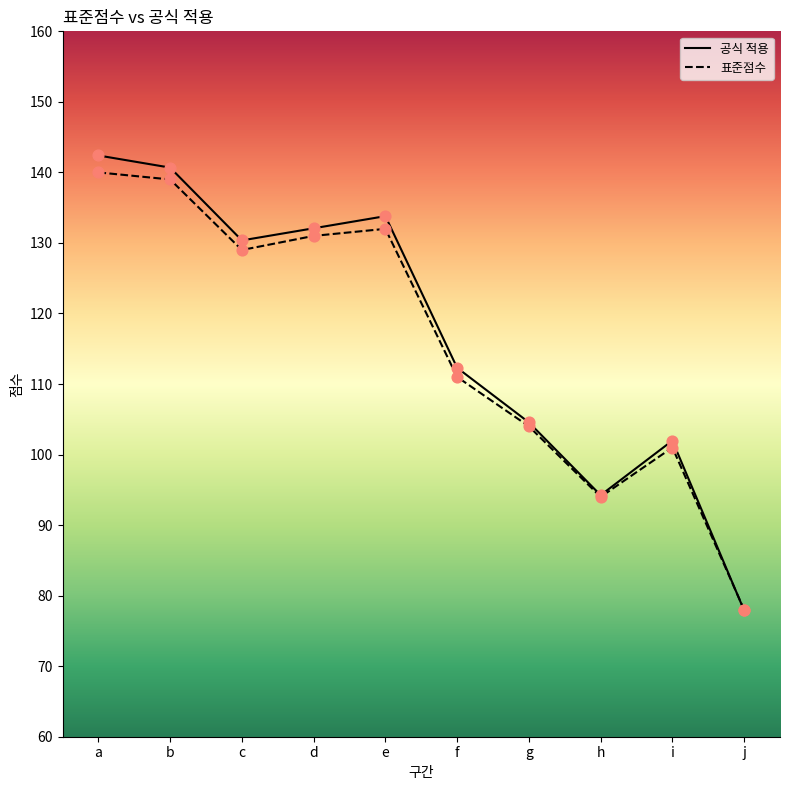

Which series contains the lowest Y value?

공식 적용